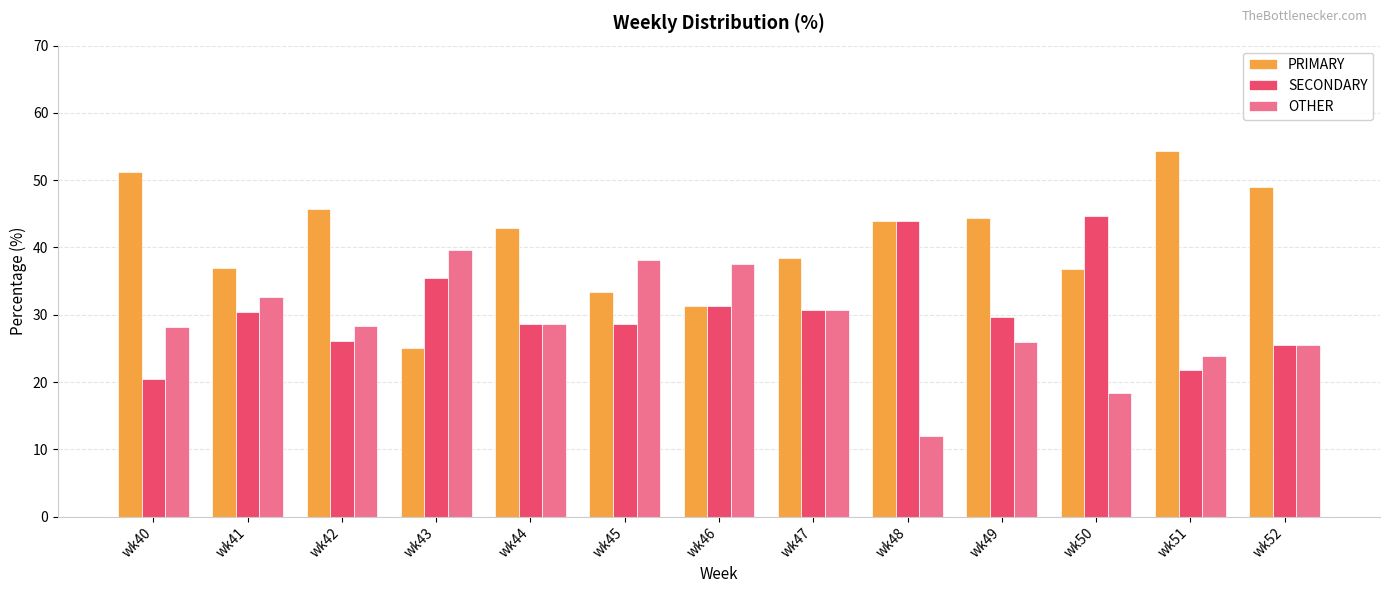

List the series in order of their peak value, lowest first.

OTHER, SECONDARY, PRIMARY